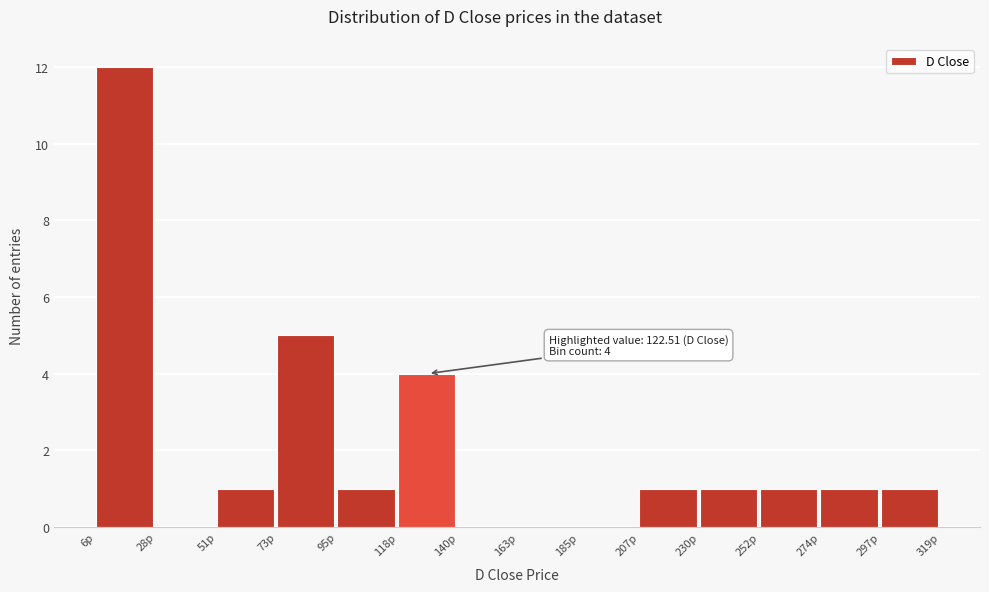

Which range on the x-axis has the tallest bar?

5 to 30